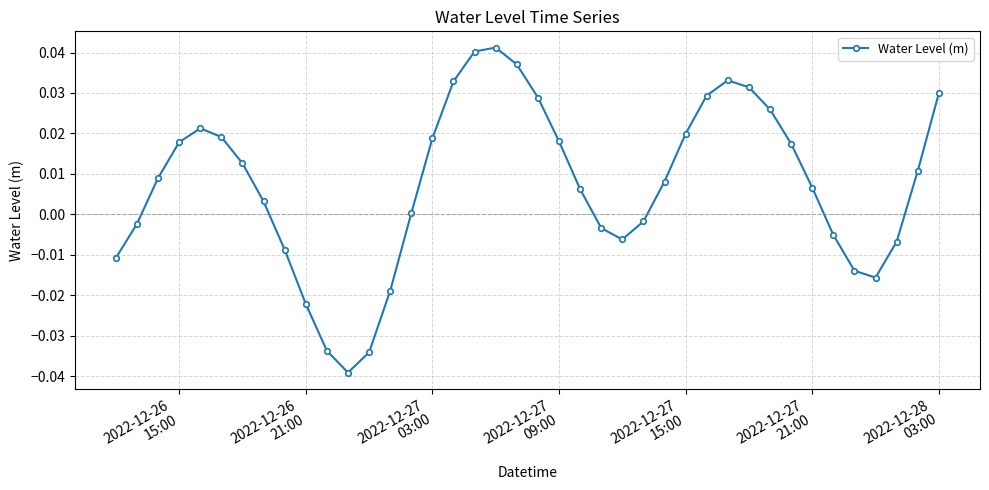

True or false: the data has more than 0 interior local peaks.

True